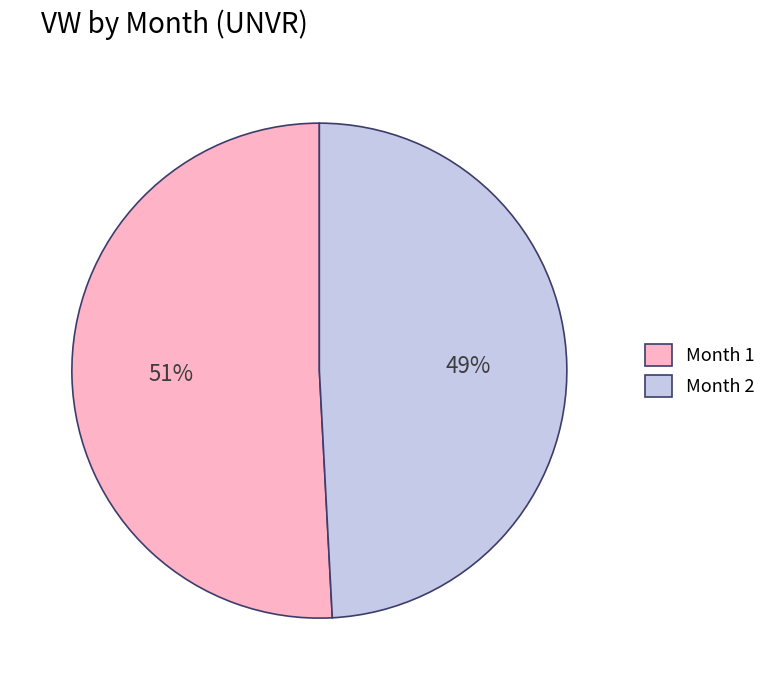

What percentage is the Month 2 slice, to the nearest percent?

49%